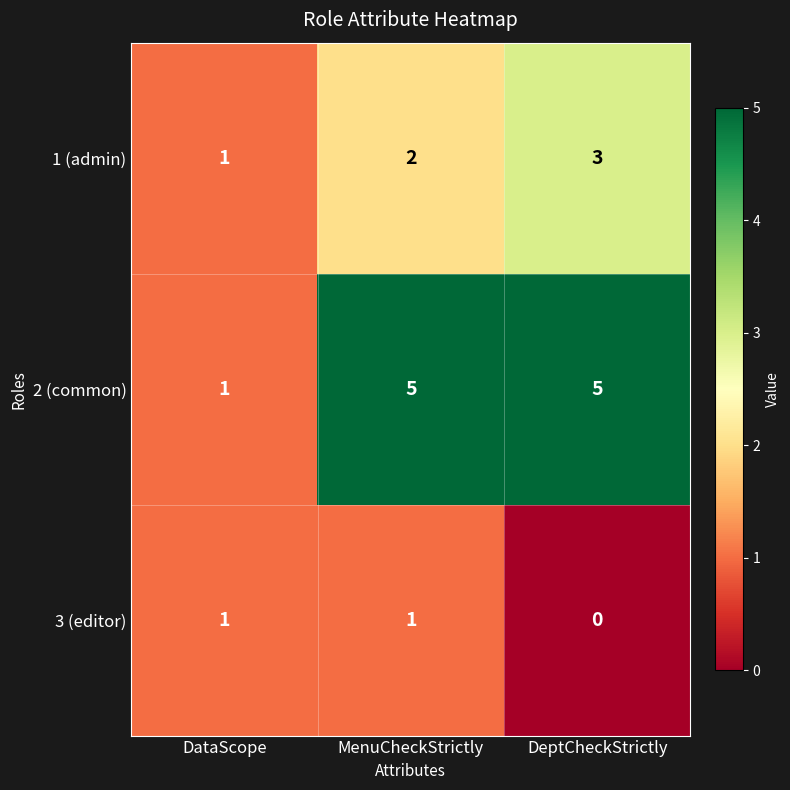

Which series has the largest range (max minus min)?

2 (common)